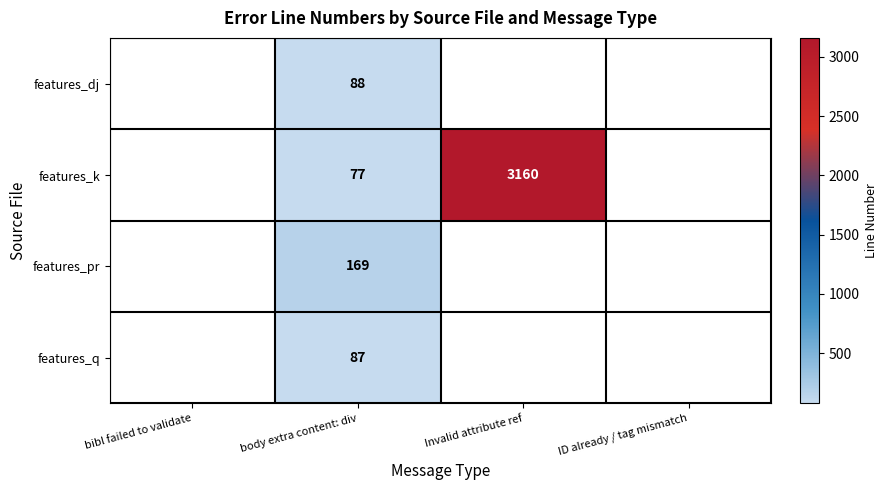

True or false: features_pr has a value of 252 at body extra content: div.

False